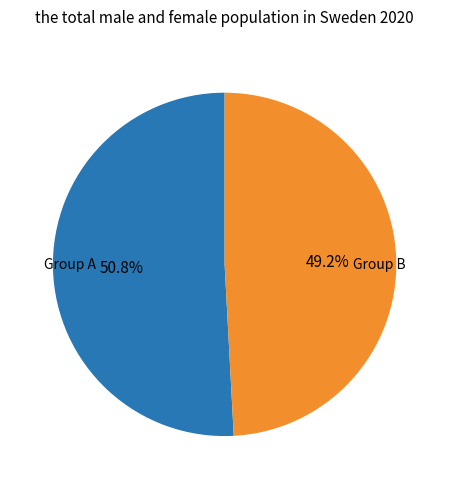

Is there a majority slice in this chart?

Yes